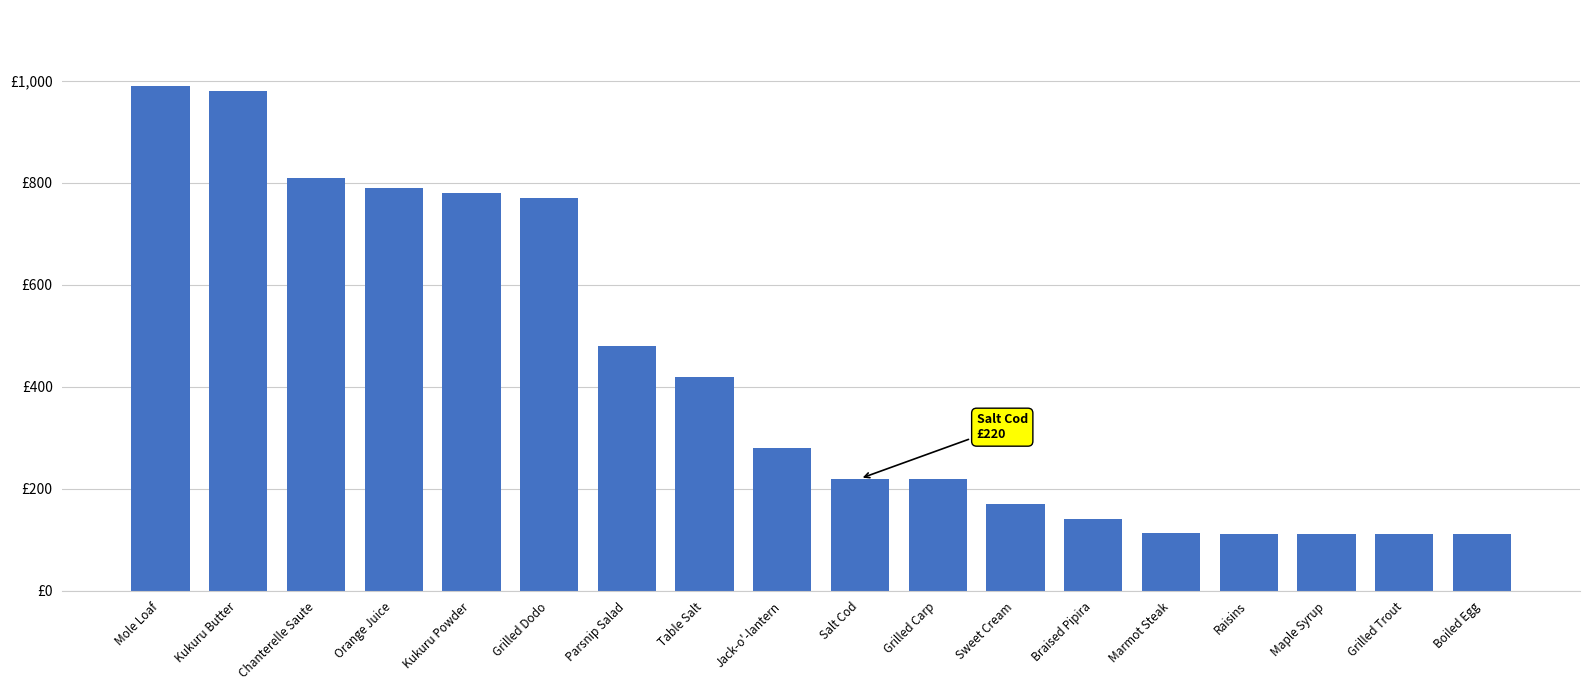

What is the smallest value displayed?

112